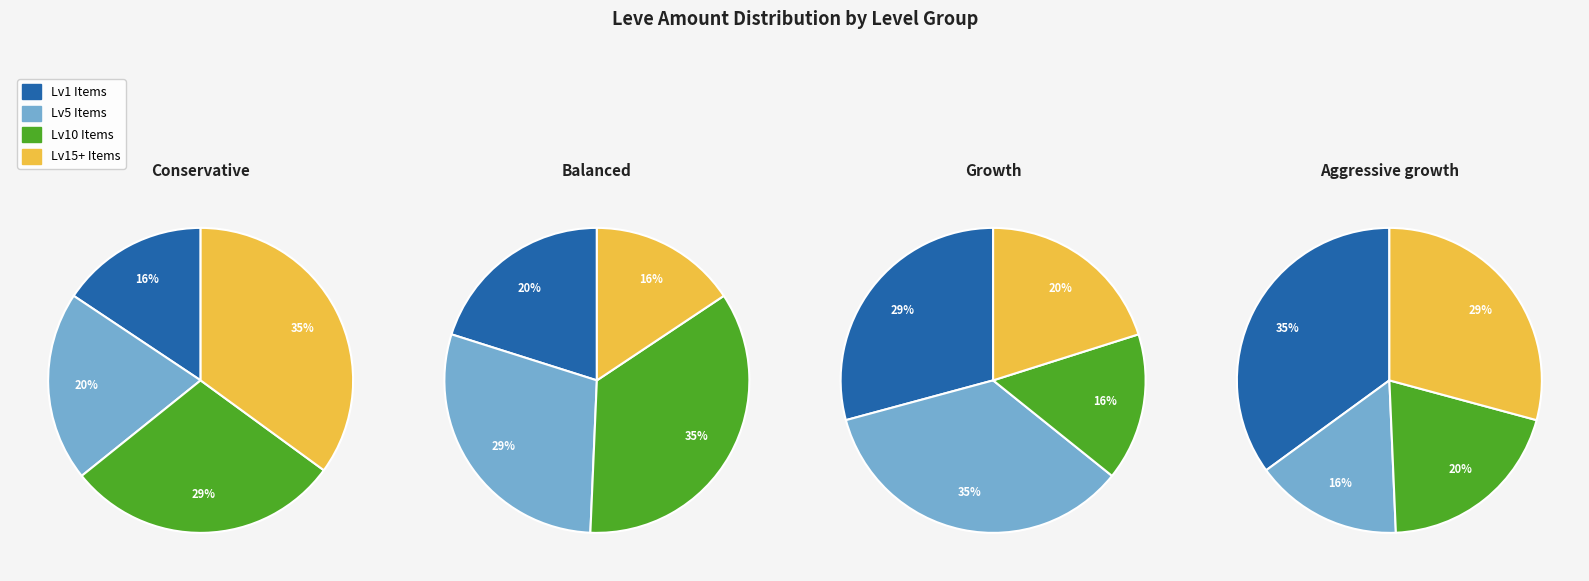

What is the smallest slice in the pie chart?

Level 1